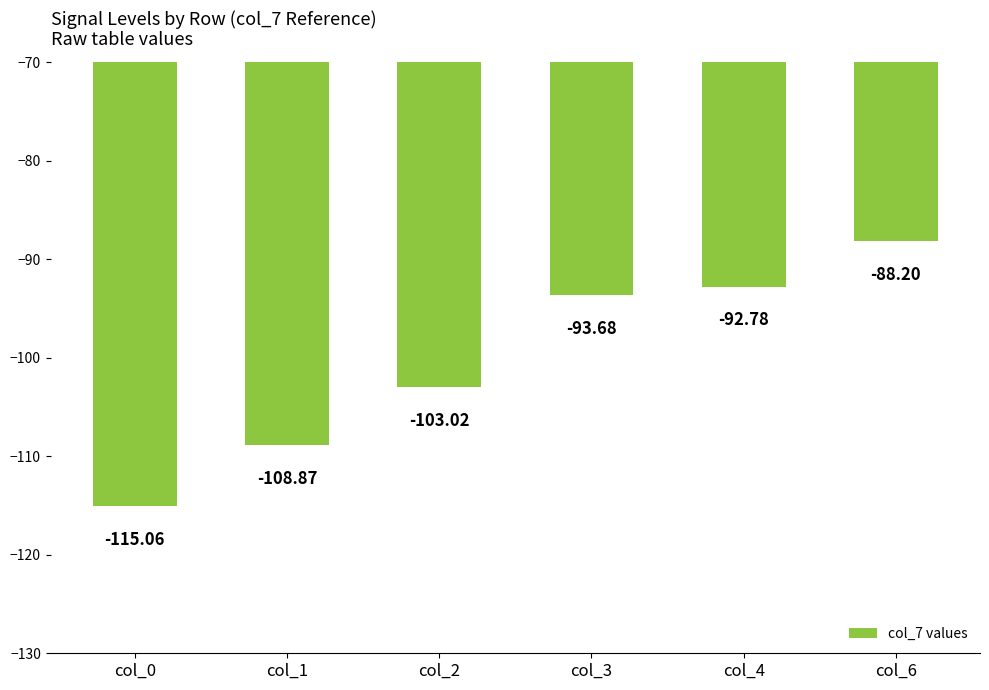

Rank the categories by value from lowest to highest.

col_0, col_1, col_2, col_3, col_4, col_6